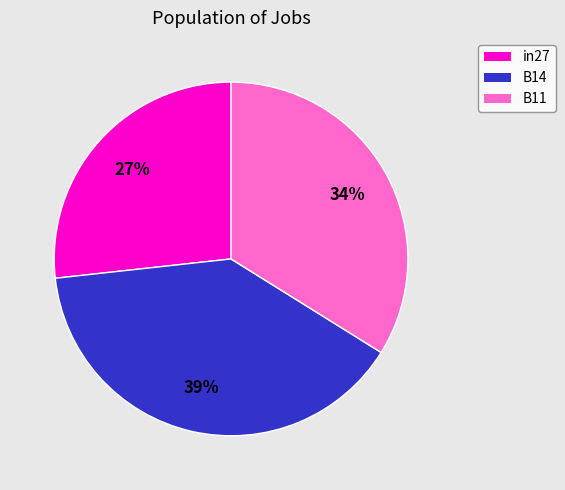

Combined, do B11 and in27 account for over 50%?

Yes